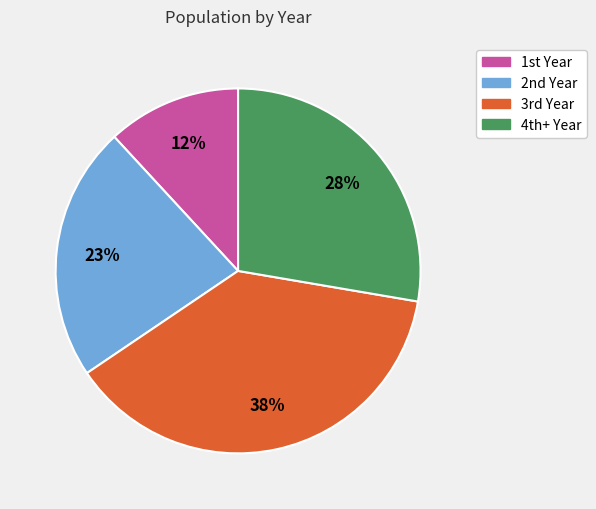

Count the number of slices in the pie.

4